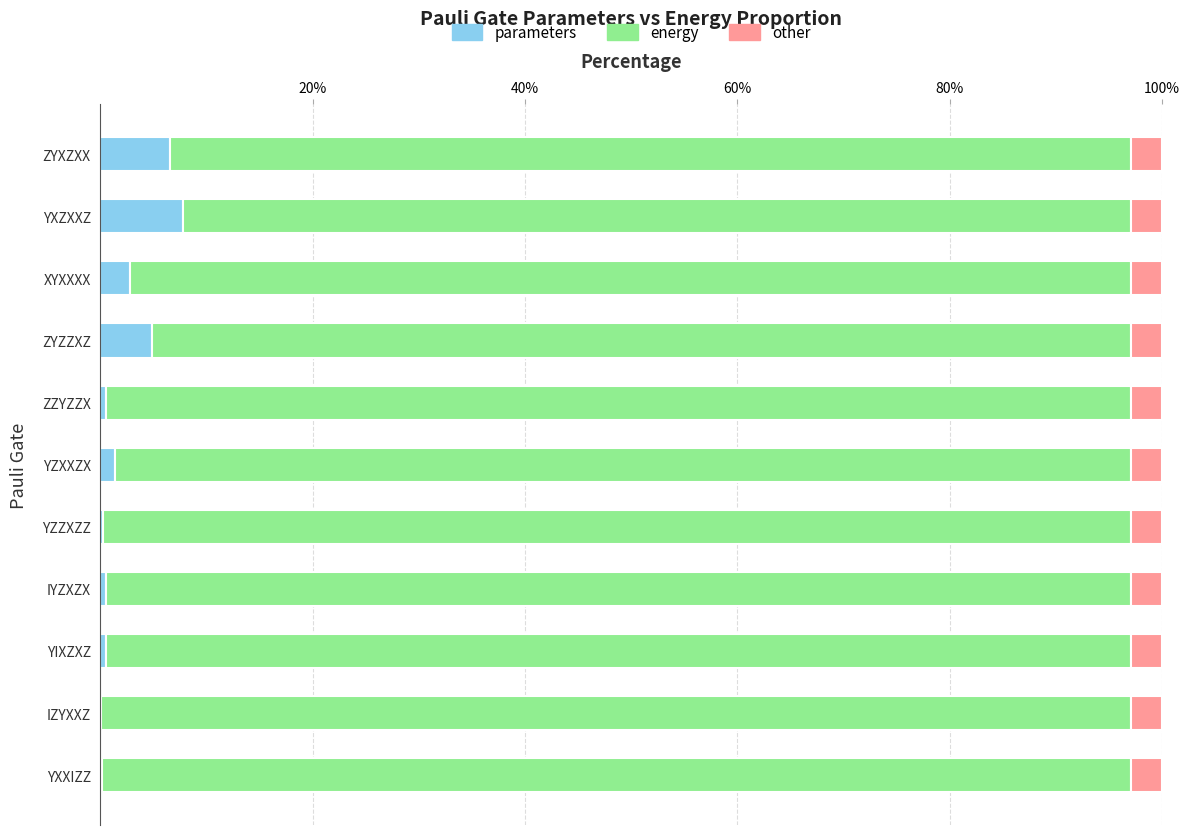

What are all the series names shown in the legend?

parameters, energy, other